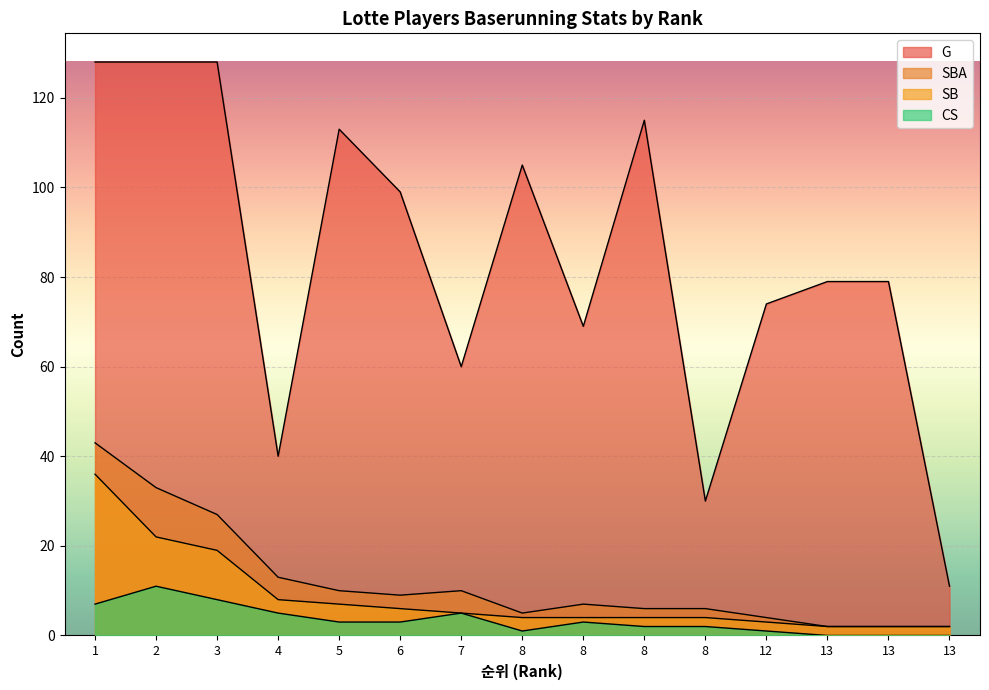

At which category is the sum across all series the highest?

1